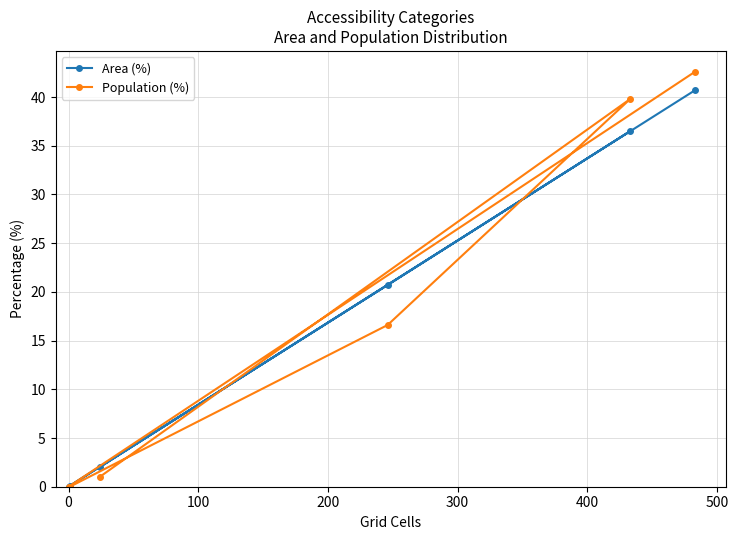

What is the value of the Area (%) point at the 6th from the left?

40.7